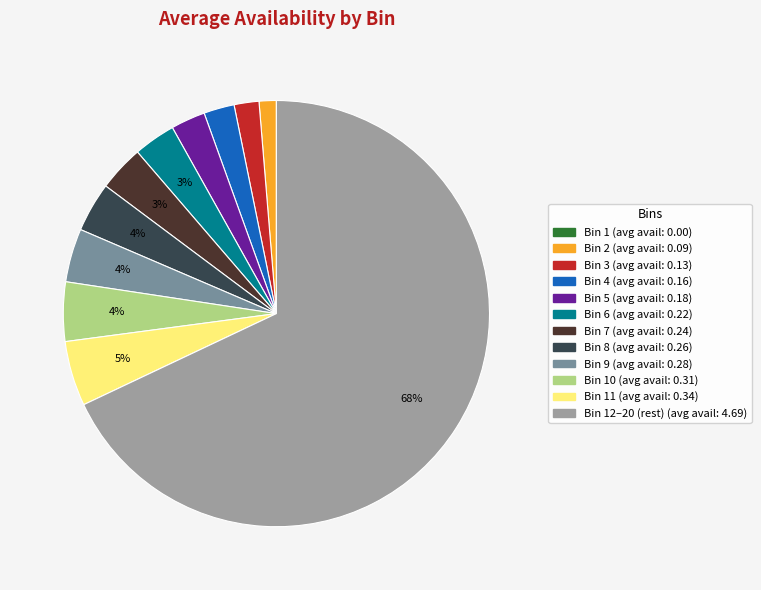

Is there any slice that represents more than half of the pie?

Yes